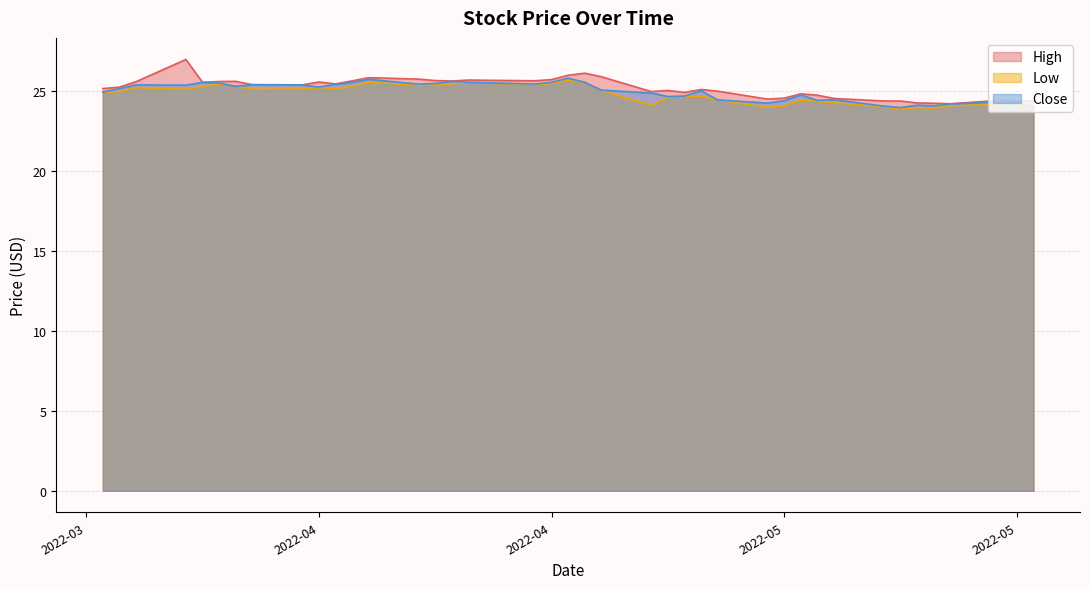

True or false: Close has more than 1 interior local peaks.

True